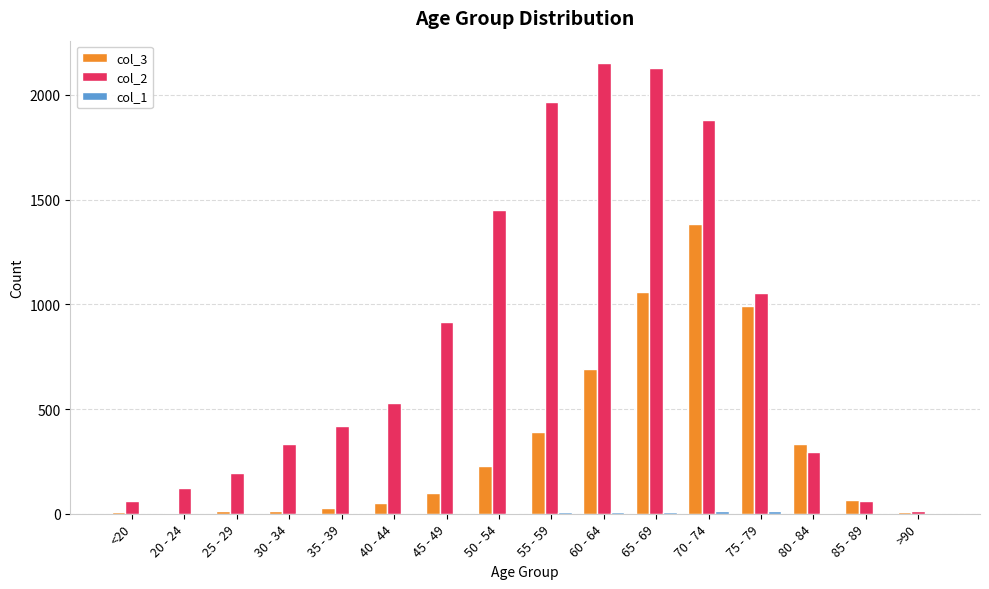

Which series has the largest total across all categories?

col_2